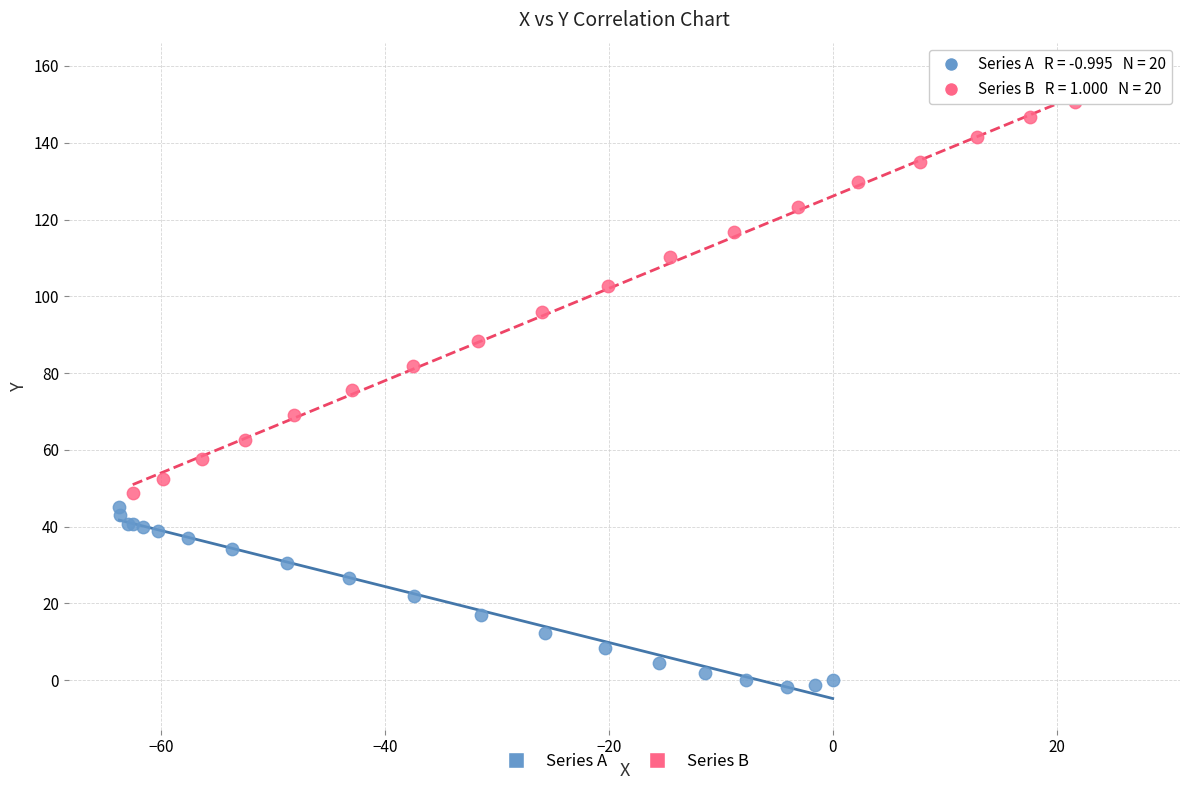

Which series reaches the maximum Y coordinate?

Series B